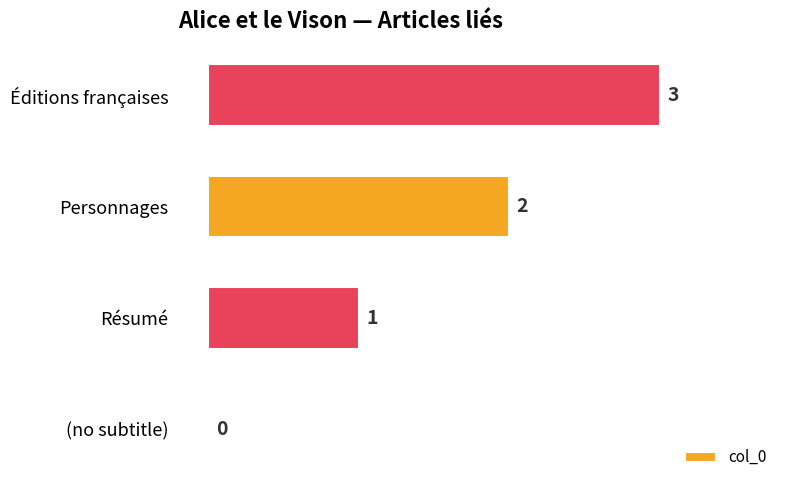

What is the sum of all values?

6